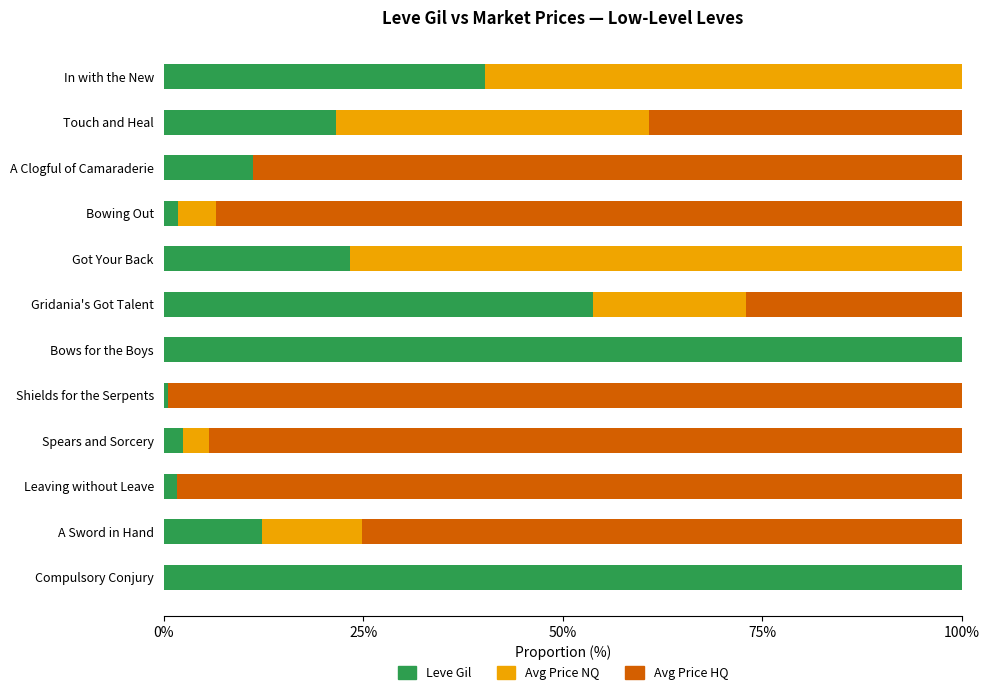

What is the sum of all Leve Gil values?

369.0